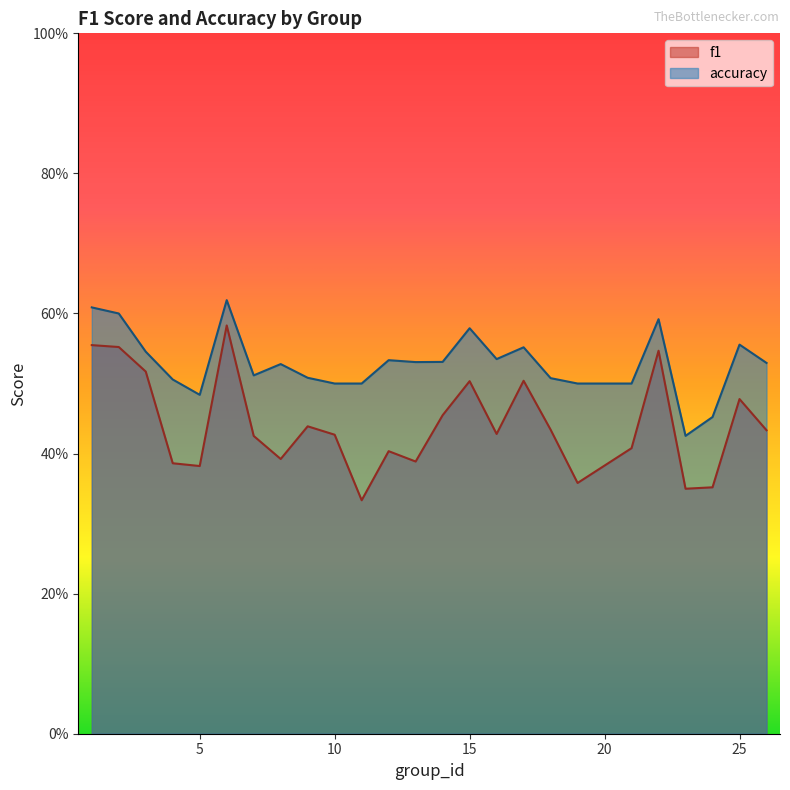

Count the accuracy values in the range 0 to 1.

25